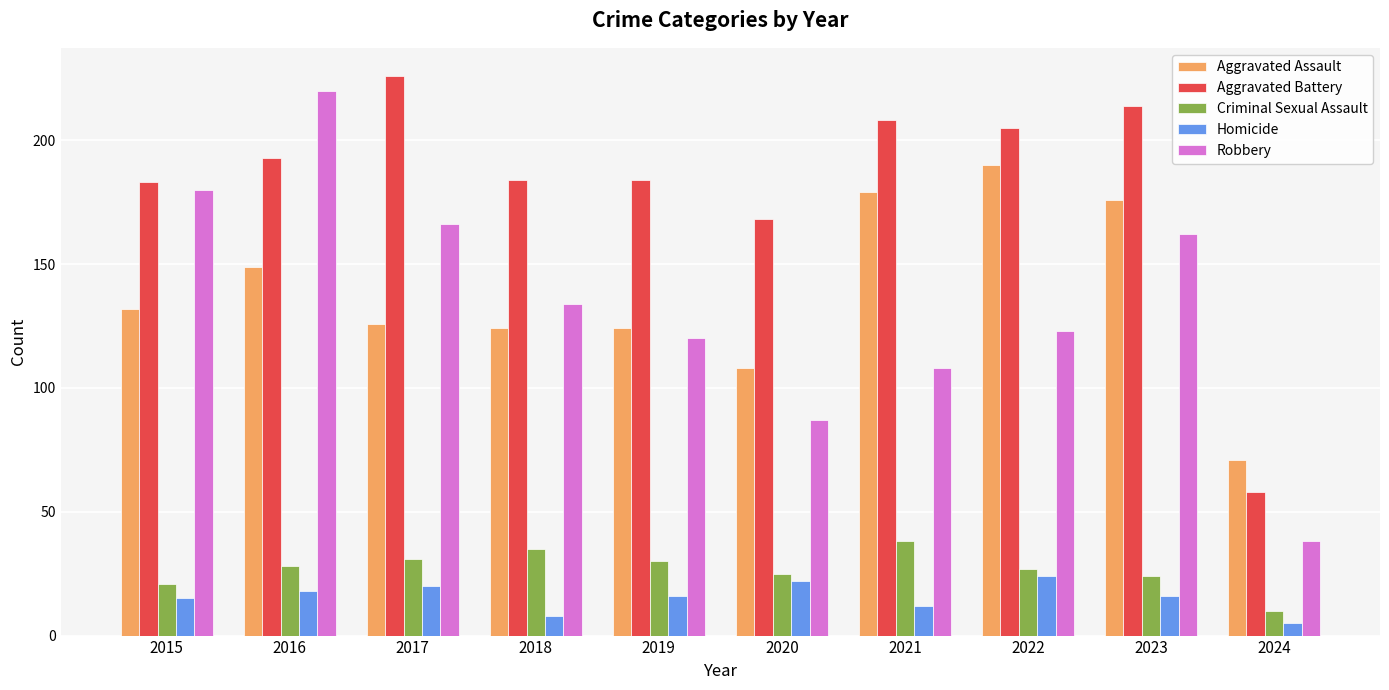

At which category is the sum across all series the highest?

2016